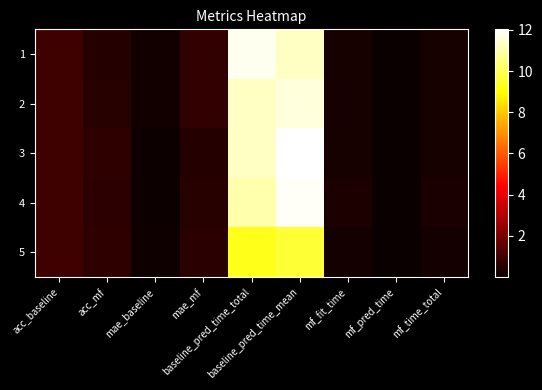

At mae_mf, list the series in order from largest to smallest.

1, 2, 5, 4, 3